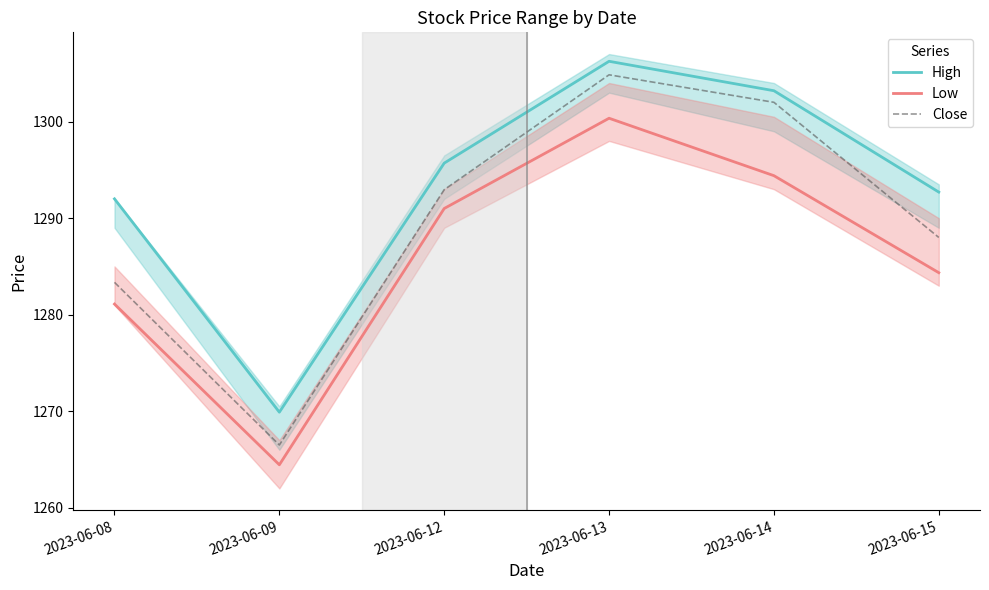

Reading left to right, what are all the values shown in this chart?

High: 1292.0	1269.9	1295.7	1306.2	1303.2	1292.7
Low: 1281.1	1264.4	1291.0	1300.3	1294.4	1284.3
Close: 1283.3	1266.5	1292.9	1304.8	1302.0	1288.0